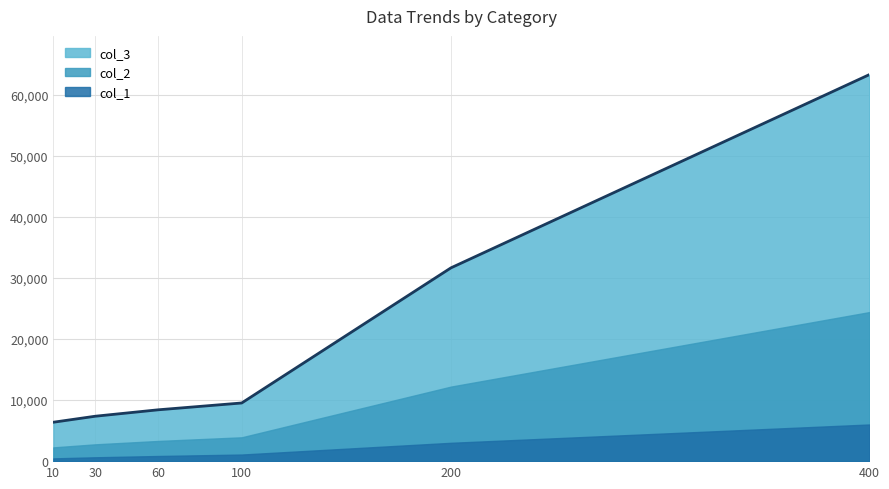

Is it true that col_3 equals 31464 at 400?

False